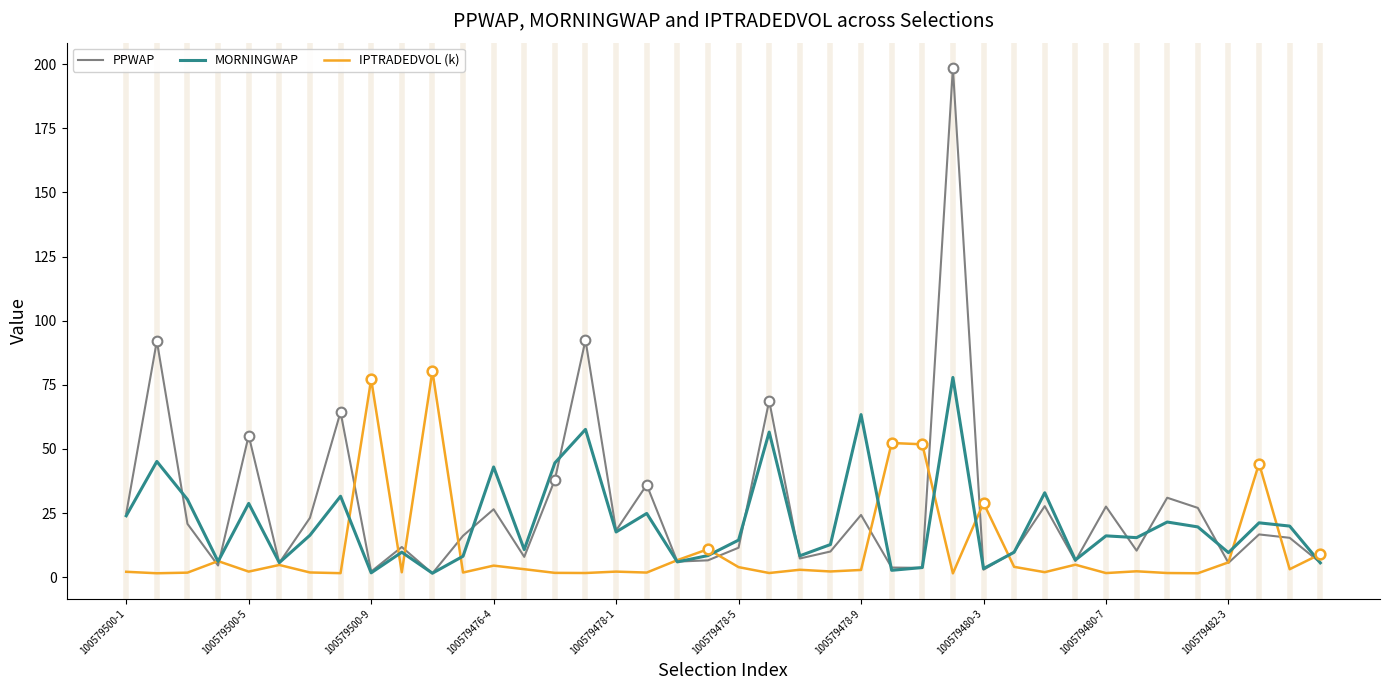

What is the highest value of the IPTRADEDVOL (k) series?

80.3